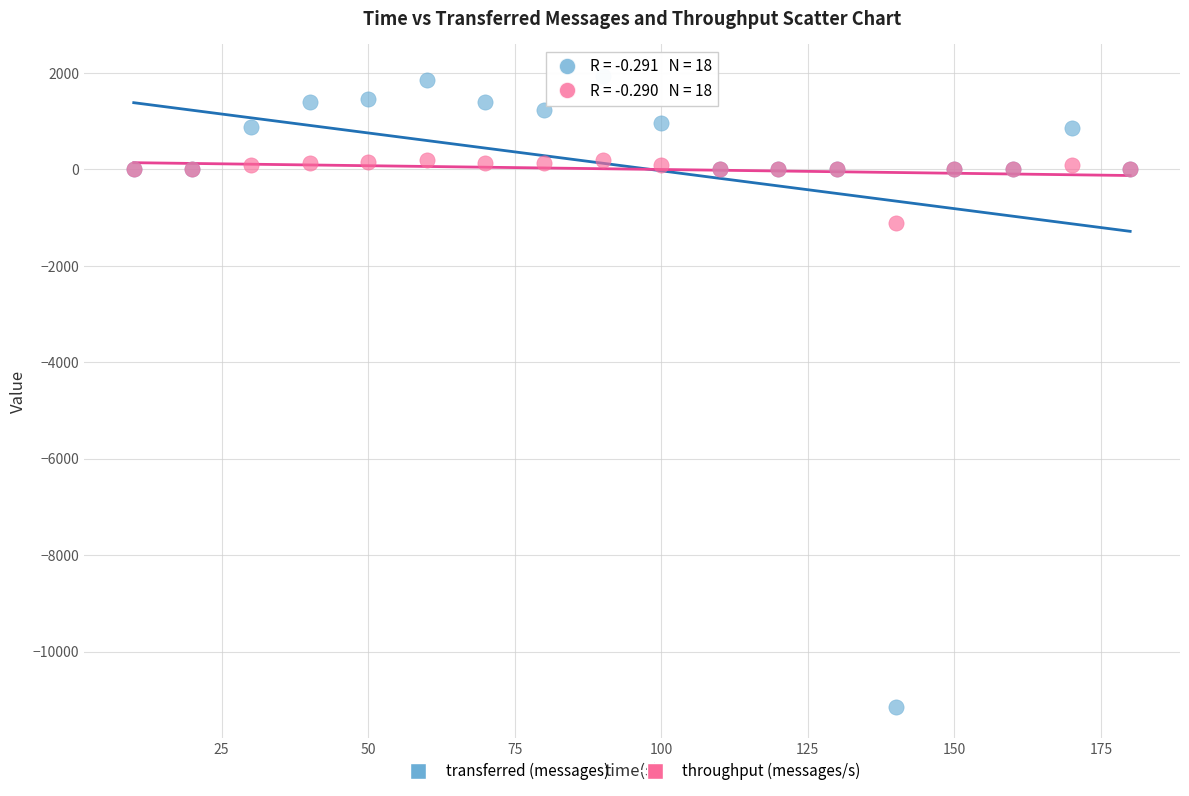

Which series contains the lowest Y value?

transferred (messages)